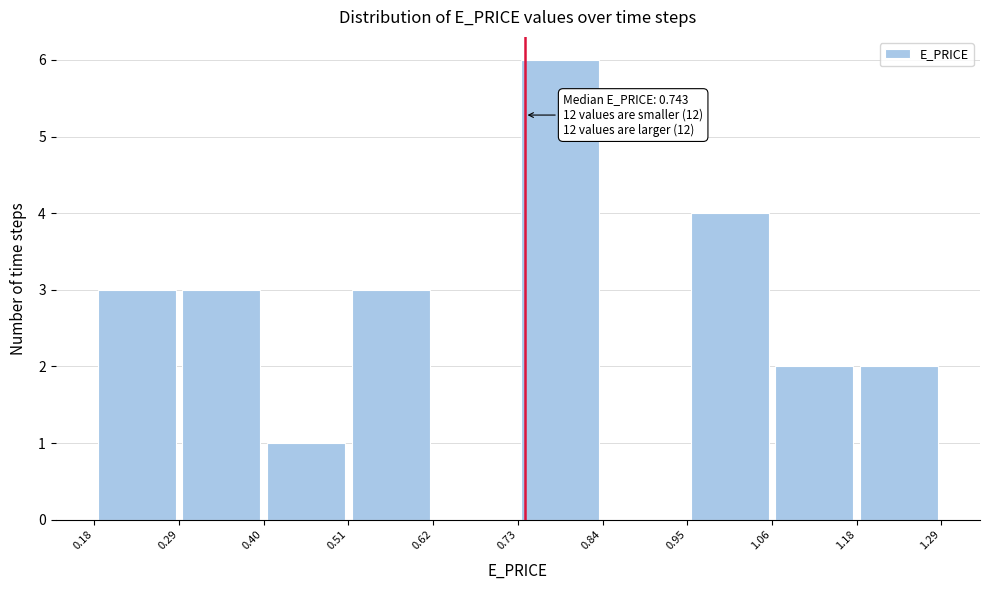

Which range on the x-axis has the tallest bar?

0.73 to 0.84